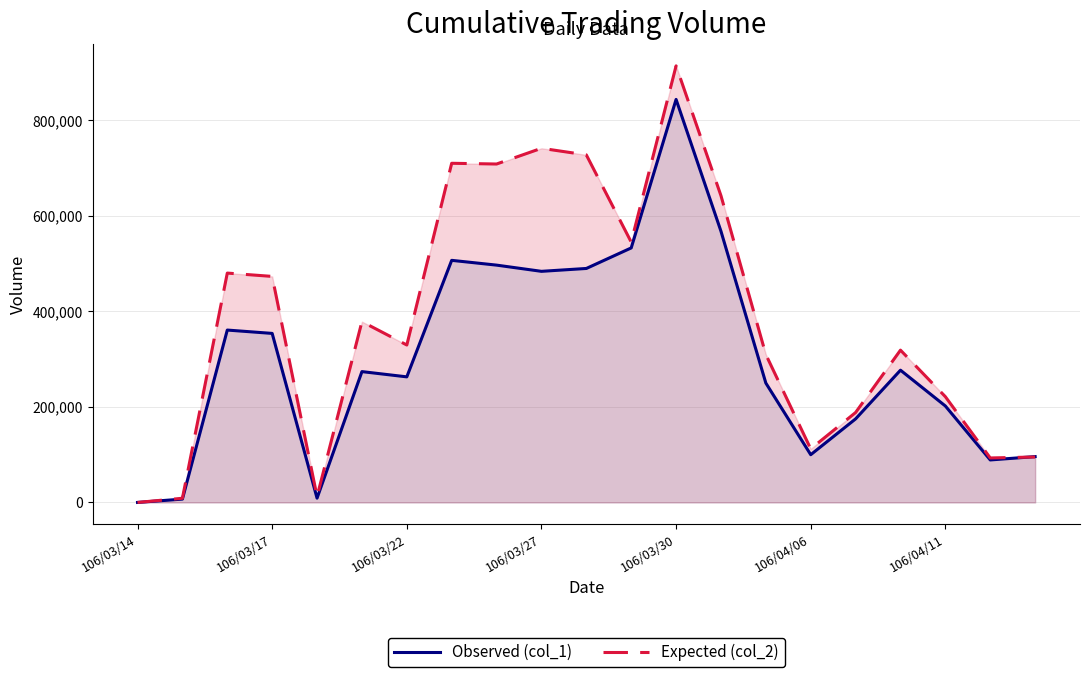

What is the sum of the Observed (col_1) values at 14 and 11?

783000